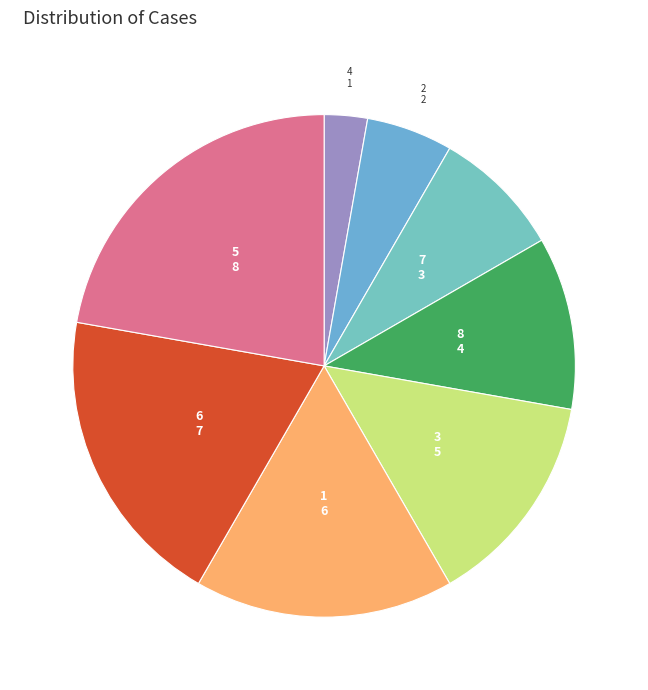

Is the sum of 6 and 4 greater than half?

No